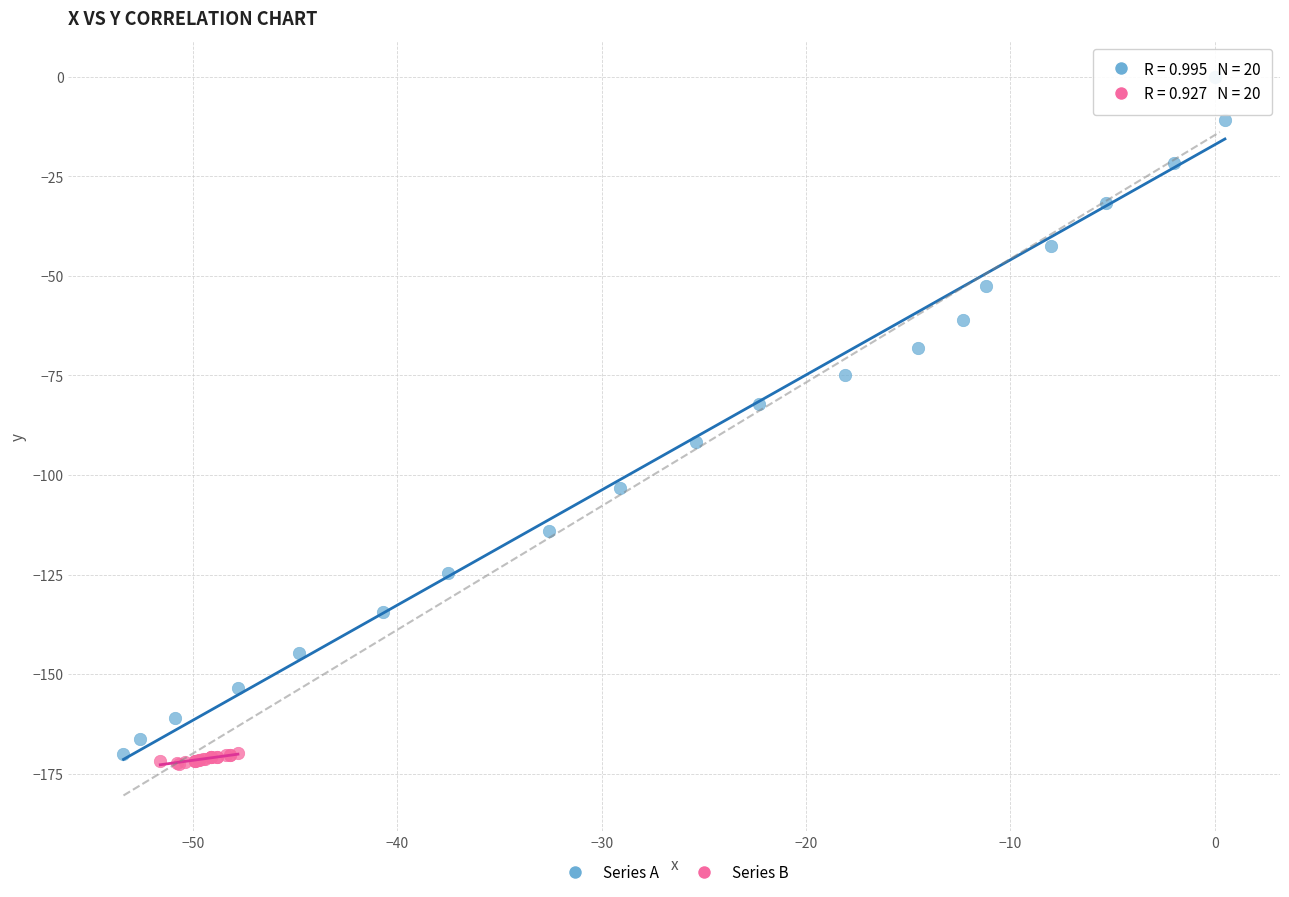

Which series has the largest Y range (max minus min)?

Series A